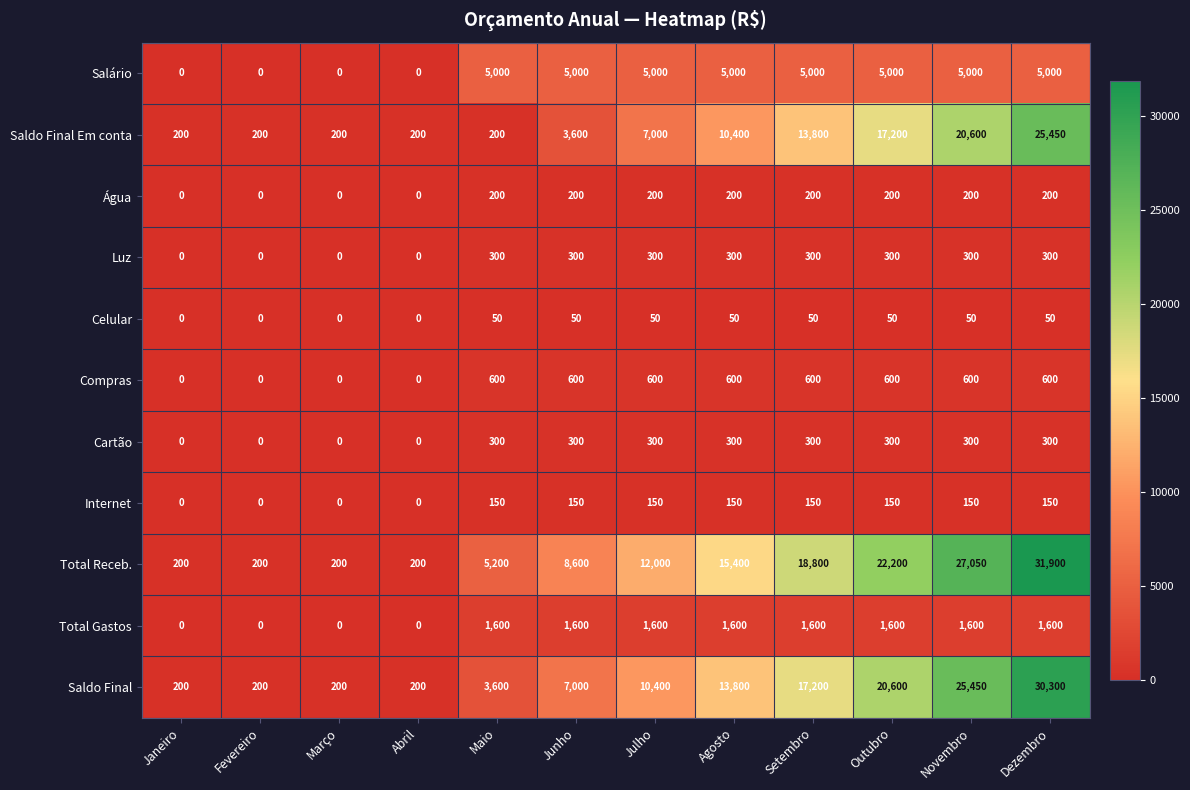

Is it true that Água equals 94 at Abril?

False